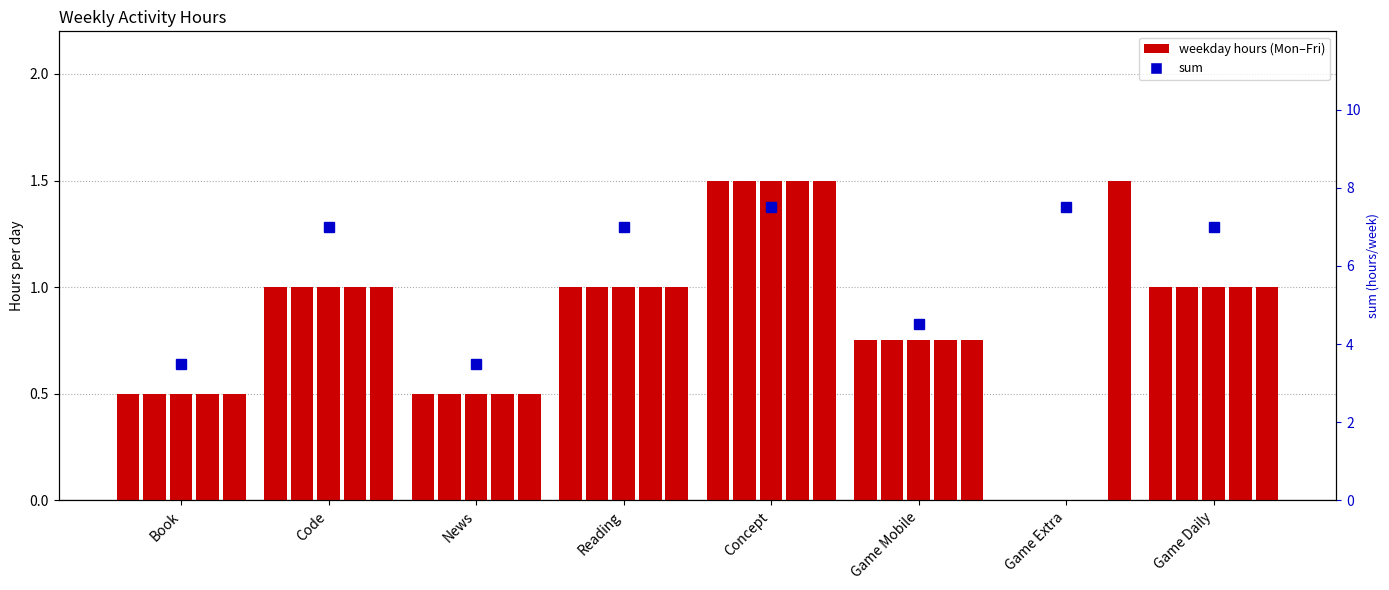

What is the value of the 星期一 bar at the 8th from the left?

1.0